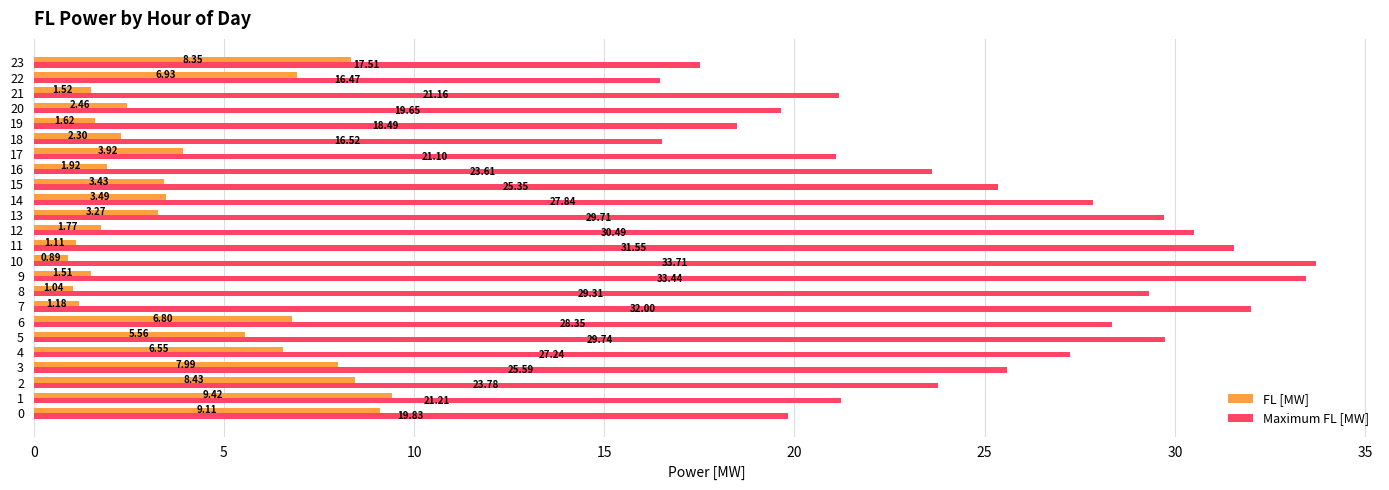

What is the difference between the second highest and second lowest values in the FL [MW] series?

8.1